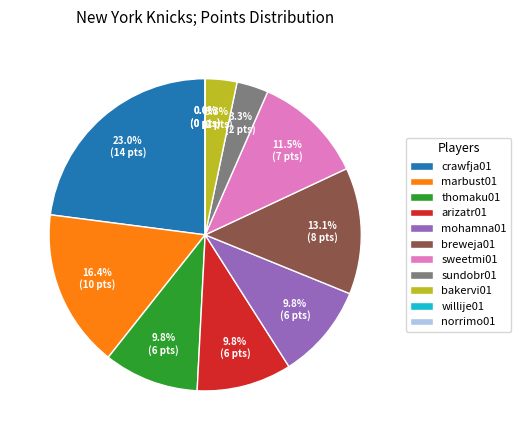

What is the ratio of the value at marbust01 to the value at breweja01?

1.2